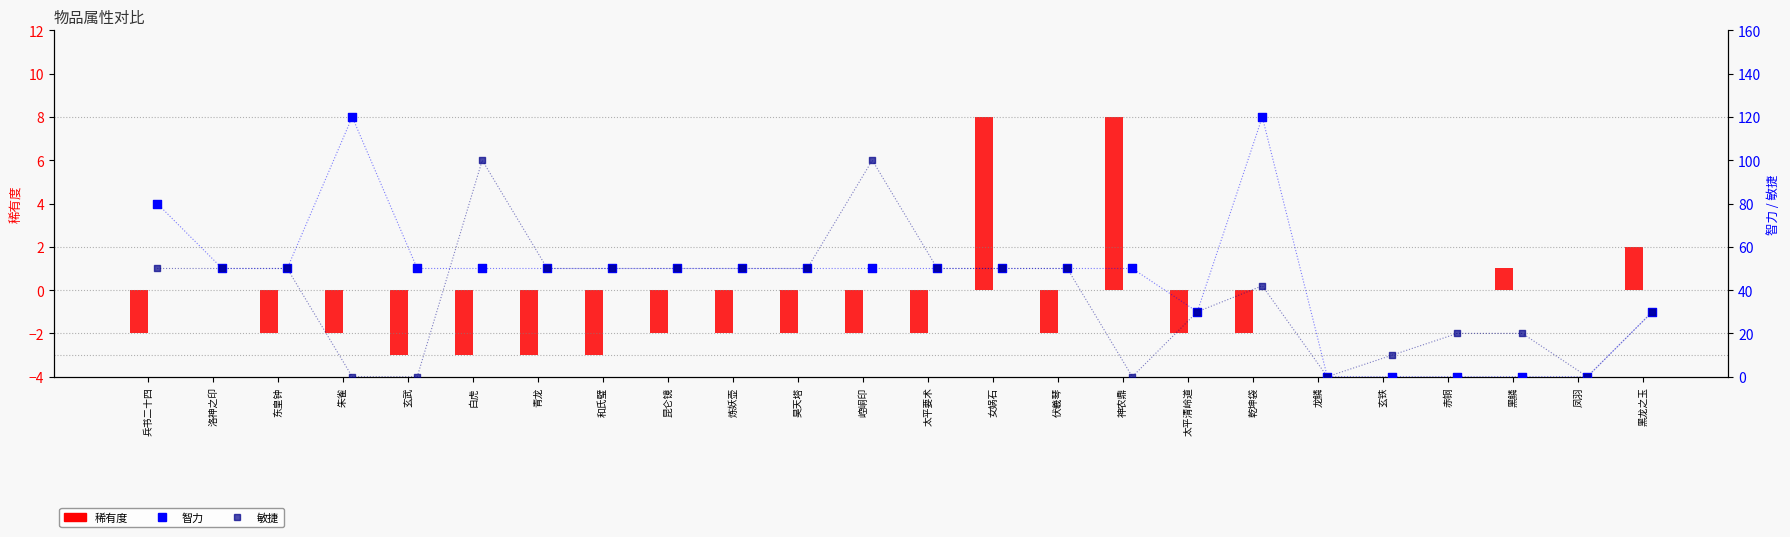

Which series has the largest Y range (max minus min)?

智力